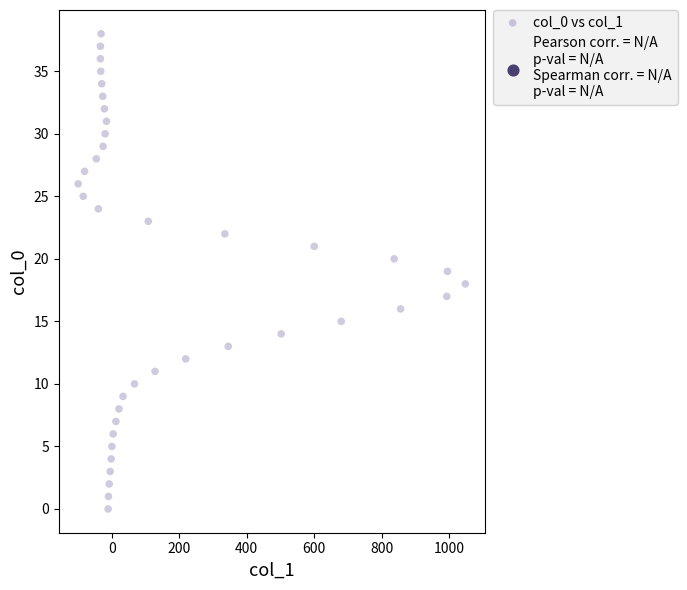

What is the range of Y values (max minus min)?

38